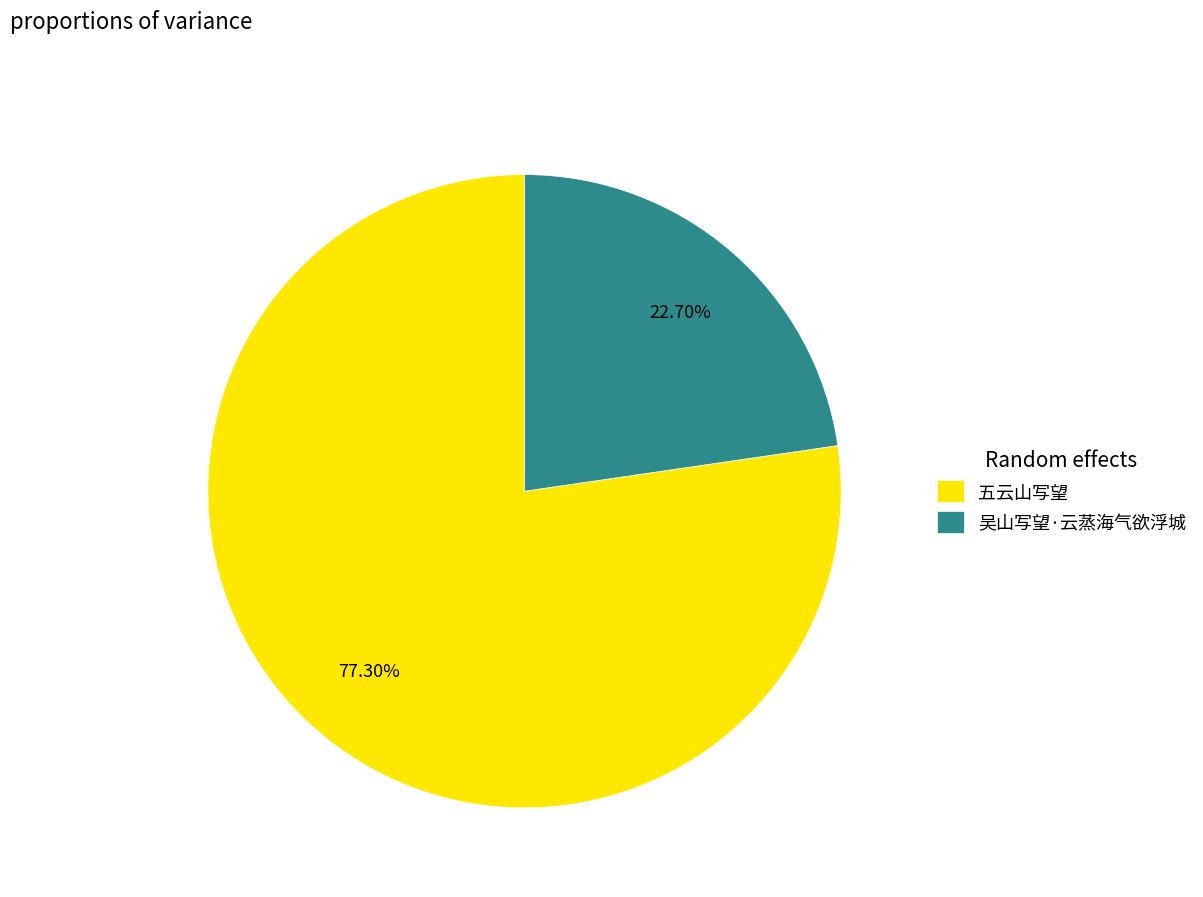

Which category has the biggest portion of the pie?

五云山写望